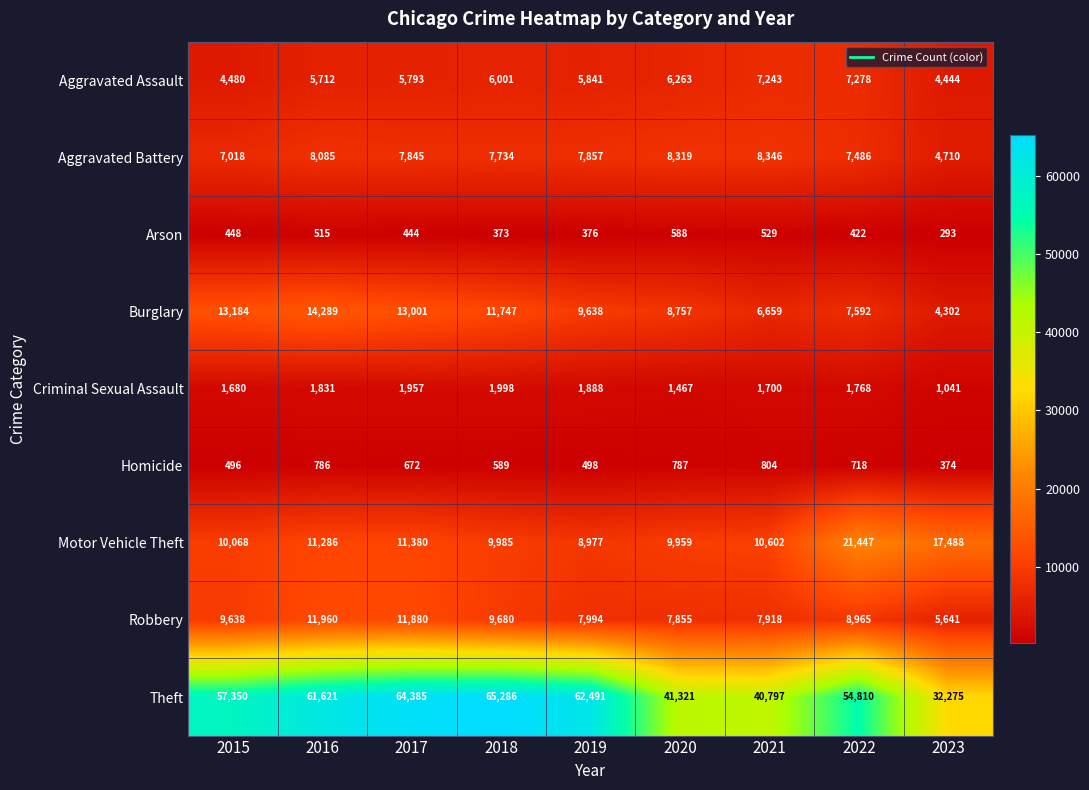

What is the difference between the maximum and minimum values in the Burglary series?

9987